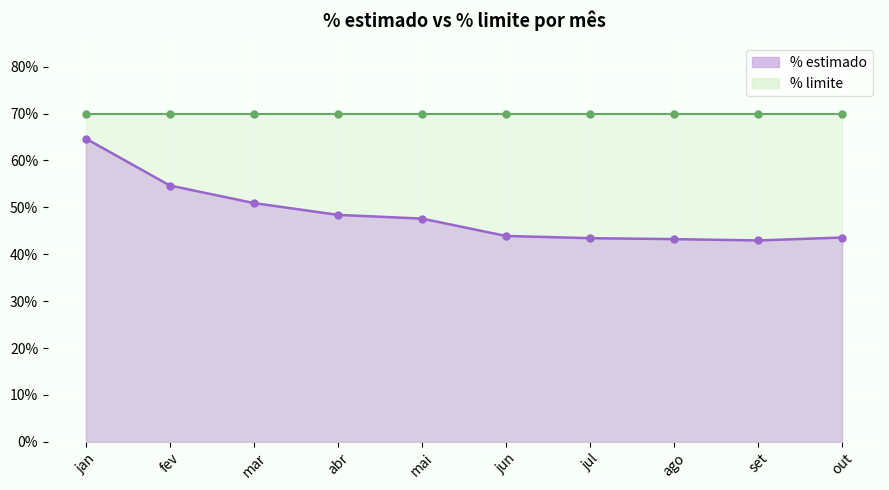

Reading left to right, list all the values displayed in this chart.

jan=0.6	fev=0.5	mar=0.5	abr=0.5	mai=0.5	jun=0.4	jul=0.4	ago=0.4	set=0.4	out=0.4